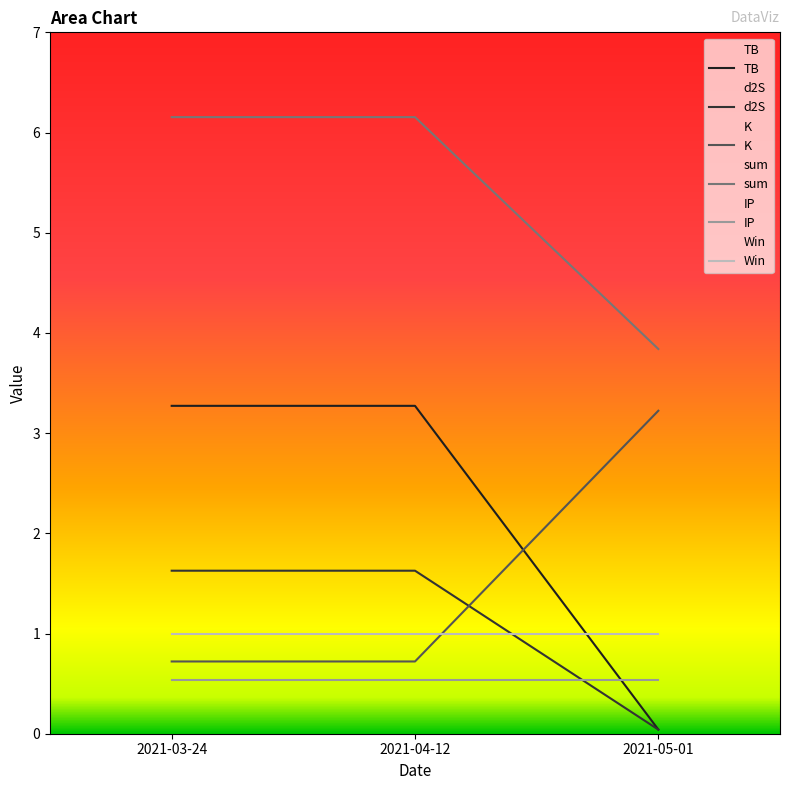

Which series has the largest total across all categories?

sum